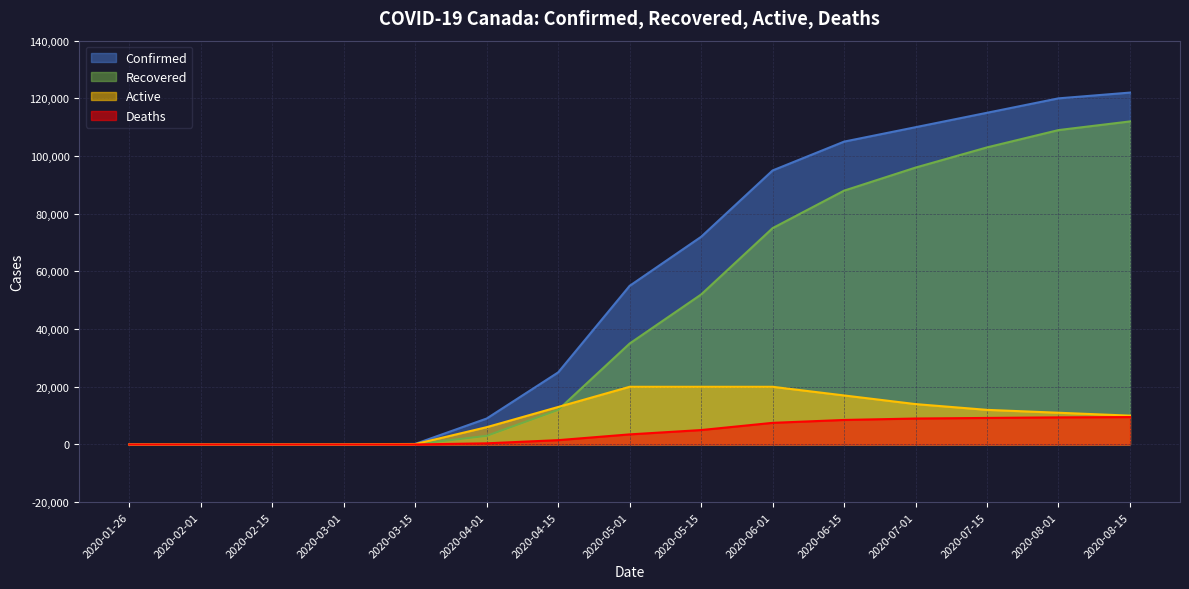

The value of Confirmed at 2020-06-15 is 105000. True or false?

True